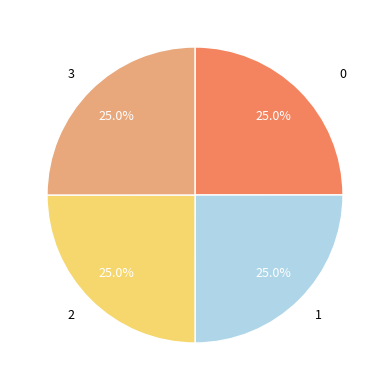

The 3 slice represents 25% of the pie. True or false?

True